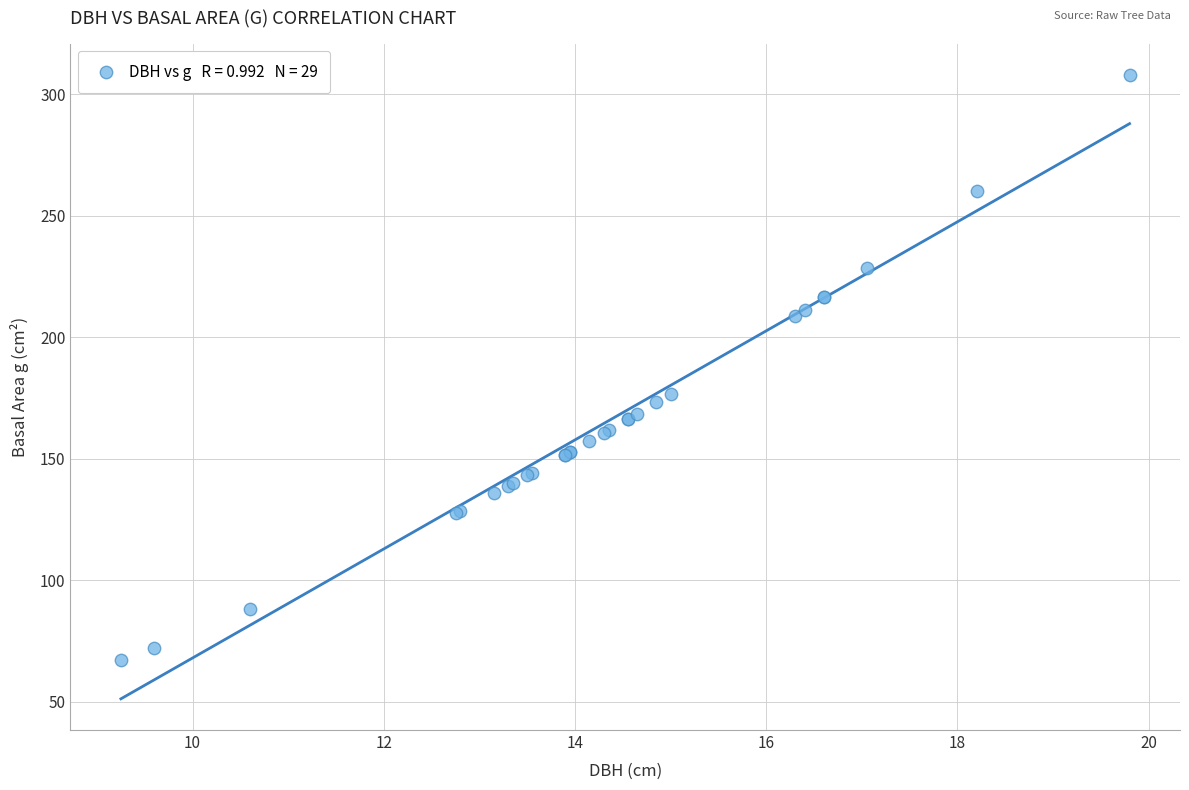

What Y value in the scatter plot is closest to 187?

176.7